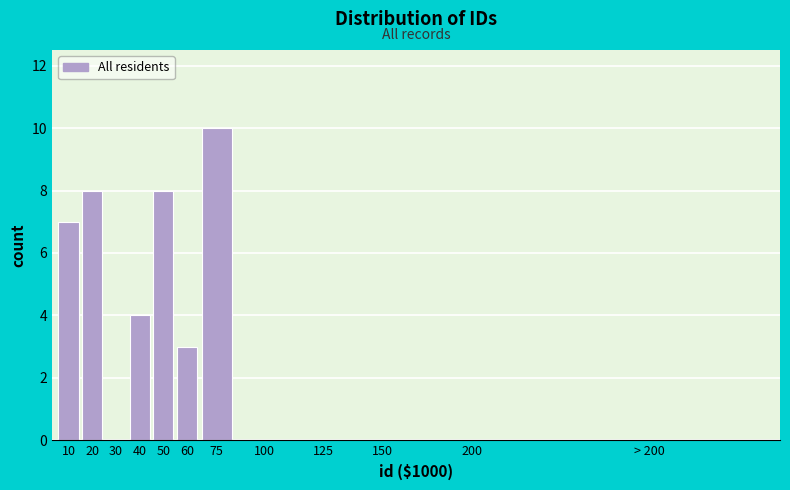

Reading left to right, list all the values displayed in this chart.

10=7	20=8	30=0	40=4	50=8	60=3	75=10	100=0	125=0	150=0	200=0	> 200=0